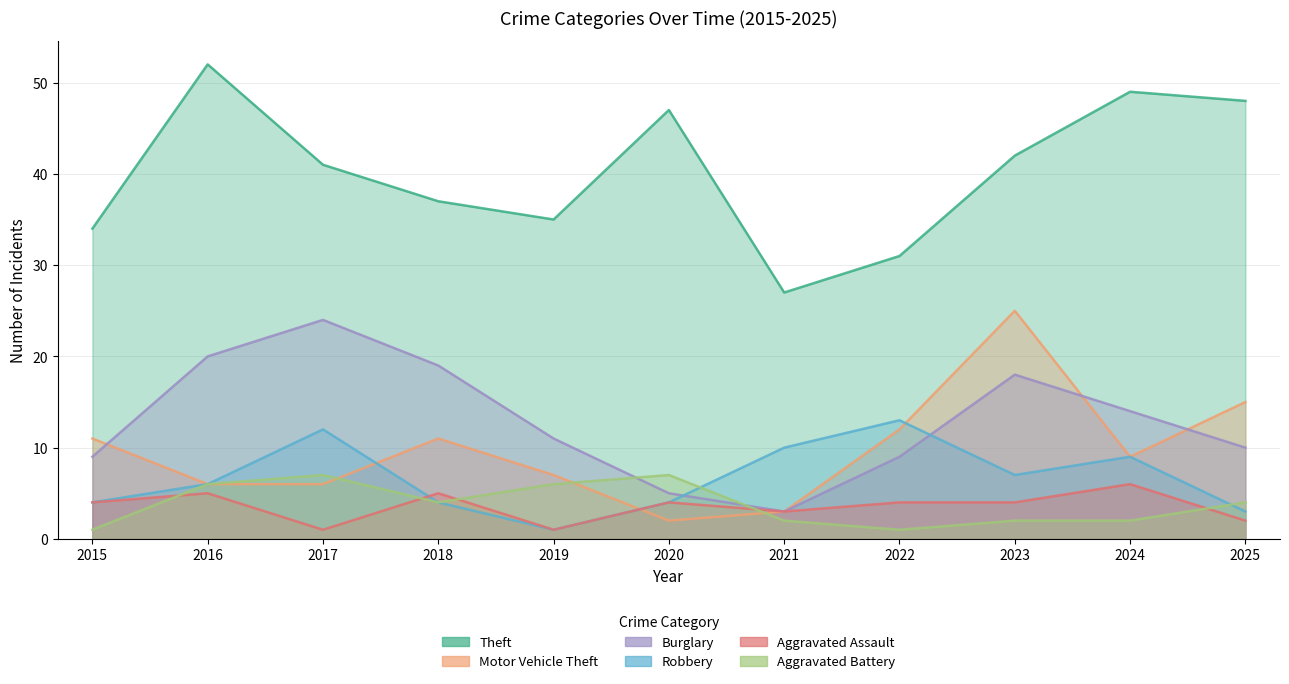

True or false: Motor Vehicle Theft has more than 0 interior local peaks.

True